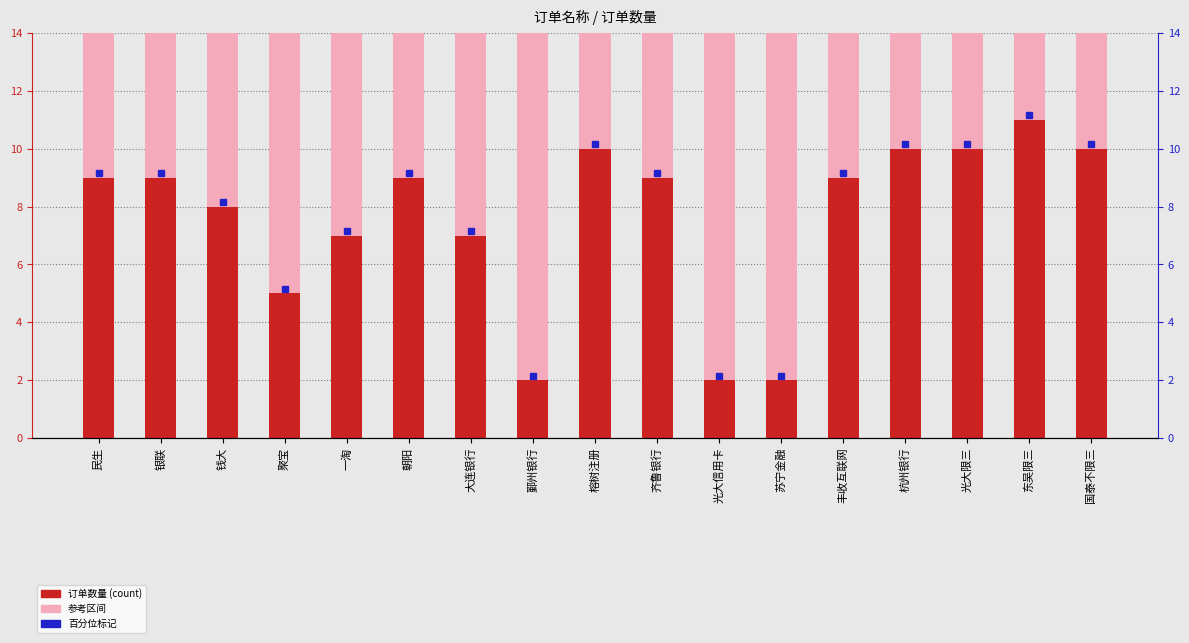

What is the label of the 15th bar from the right?

钱大